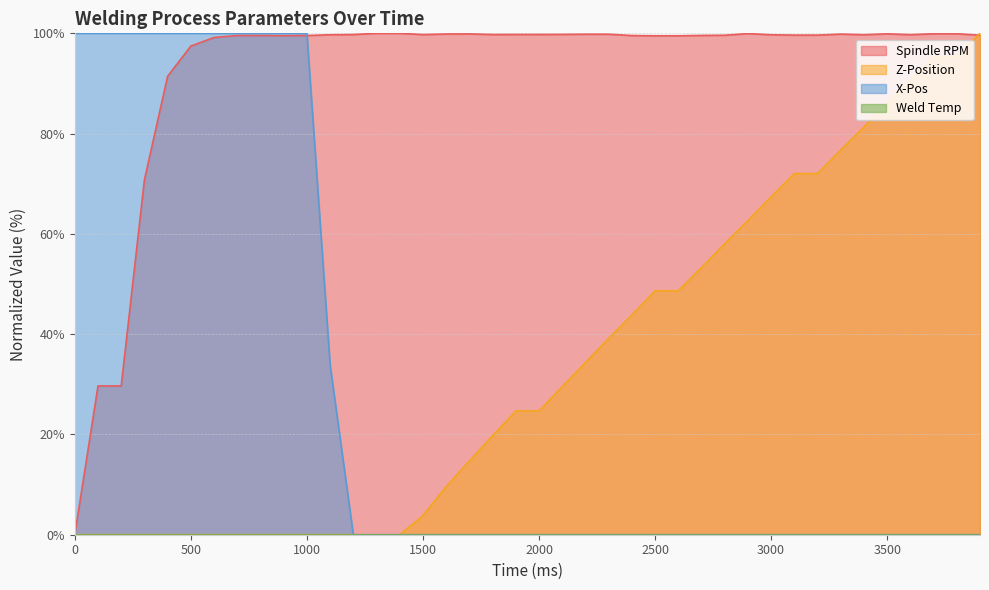

Which series has the largest total across all categories?

Spindle RPM